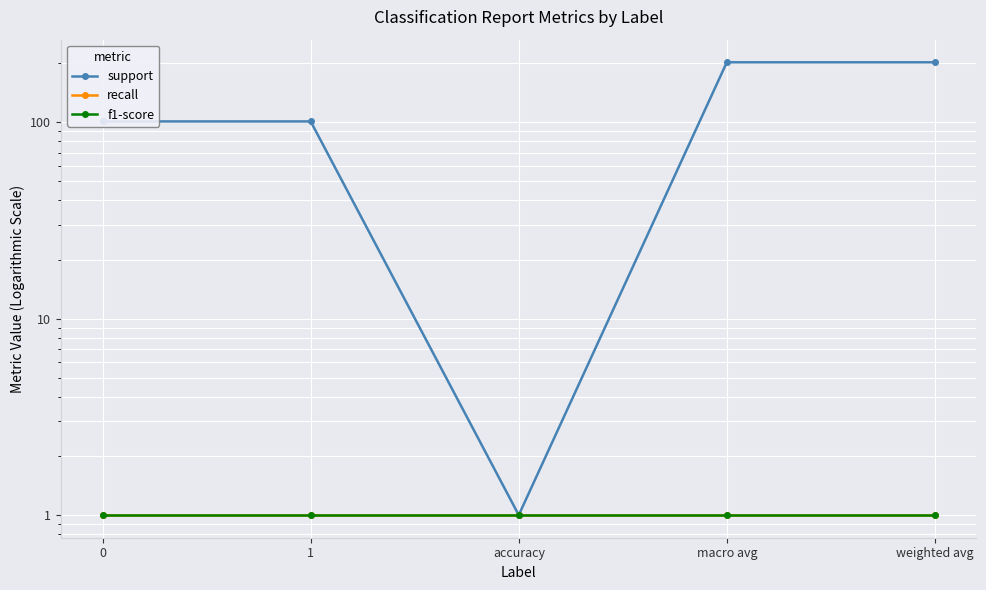

Which series has the widest spread of values?

support